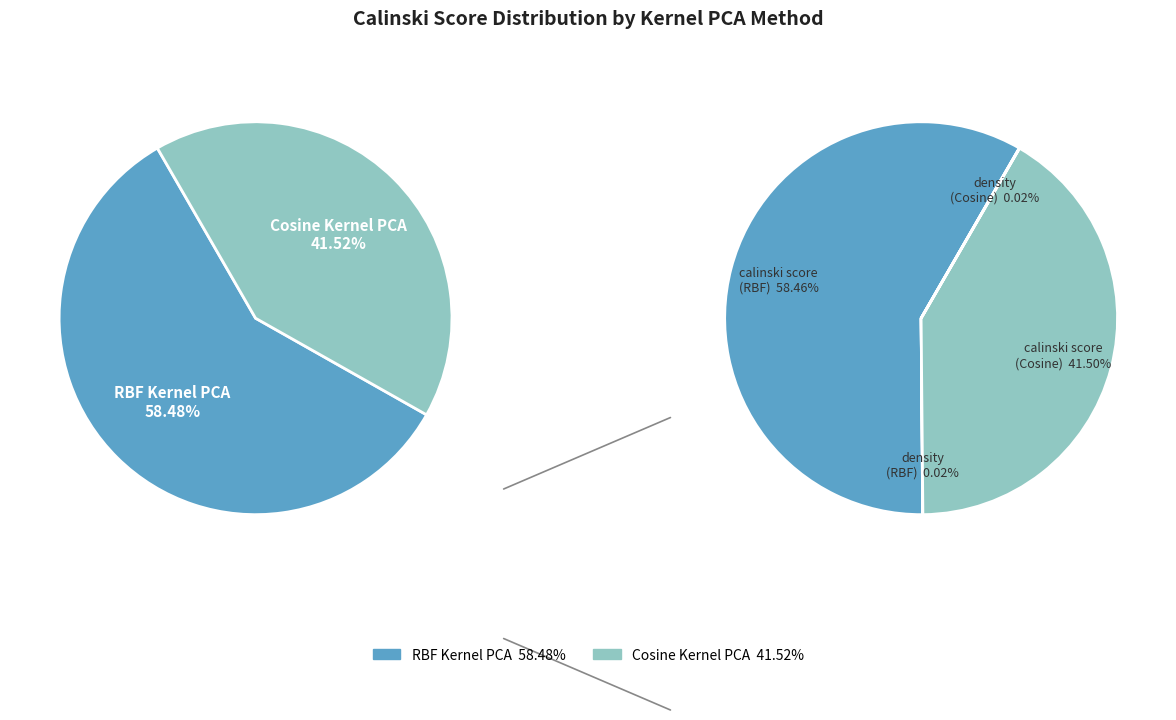

The Cosine Kernel PCA slice represents 42% of the pie. True or false?

True